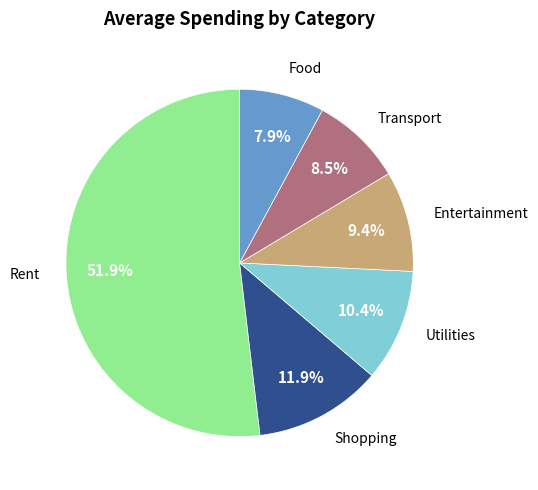

Is there any slice that represents more than half of the pie?

Yes